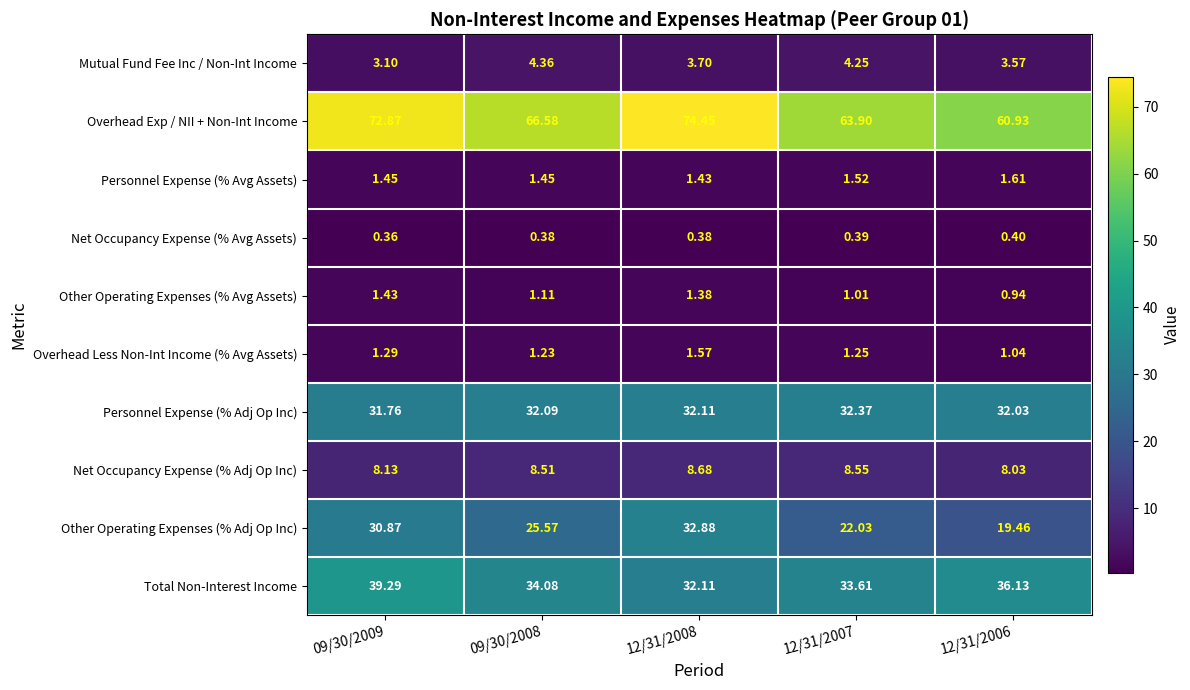

At 12/31/2006, list the series in order from smallest to largest.

Net Occupancy Expense (% Avg Assets), Other Operating Expenses (% Avg Assets), Overhead Less Non-Int Income (% Avg Assets), Personnel Expense (% Avg Assets), Mutual Fund Fee Inc / Non-Int Income, Net Occupancy Expense (% Adj Op Inc), Other Operating Expenses (% Adj Op Inc), Personnel Expense (% Adj Op Inc), Total Non-Interest Income, Overhead Exp / NII + Non-Int Income